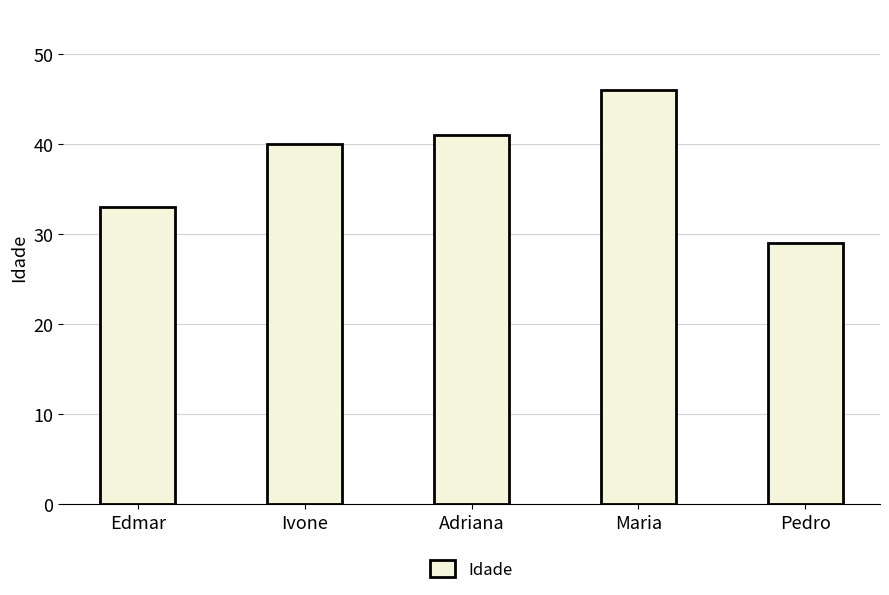

What position from the right is Ivone?

4